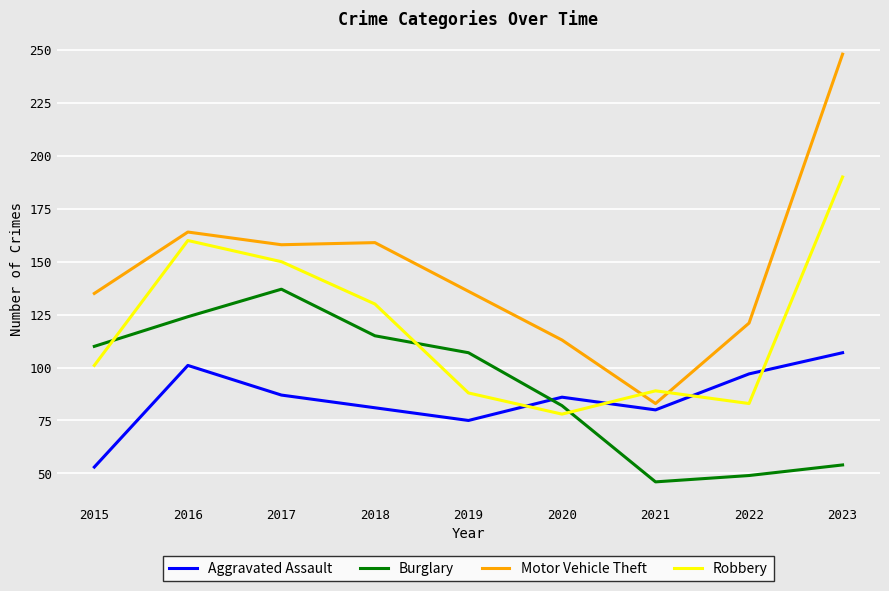

What is the highest value of the Burglary series?

137